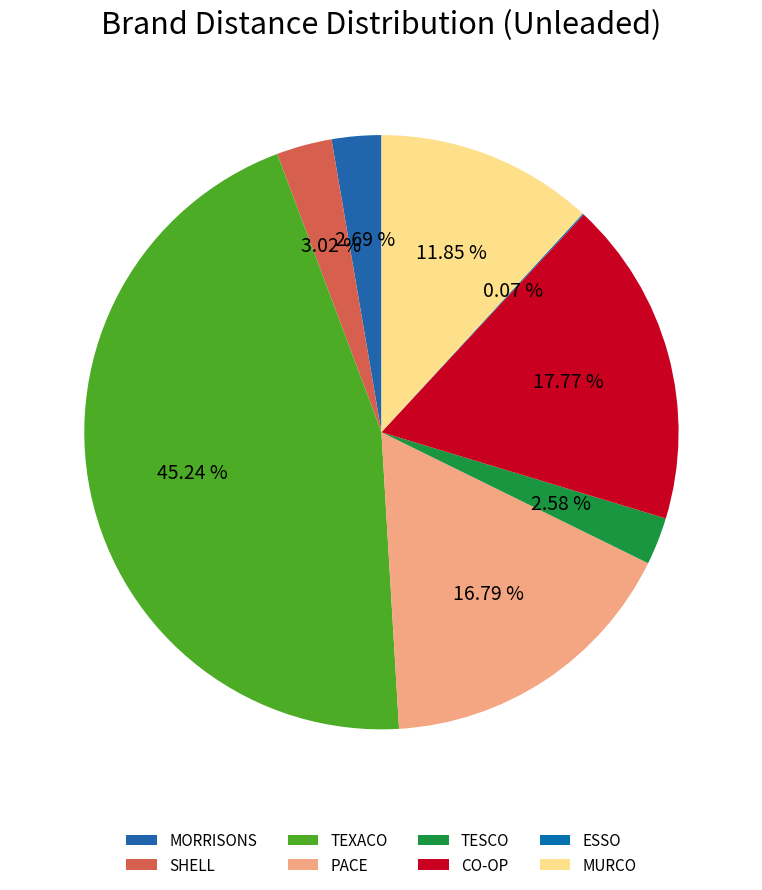

To the nearest percent, what is the average slice percentage?

12%